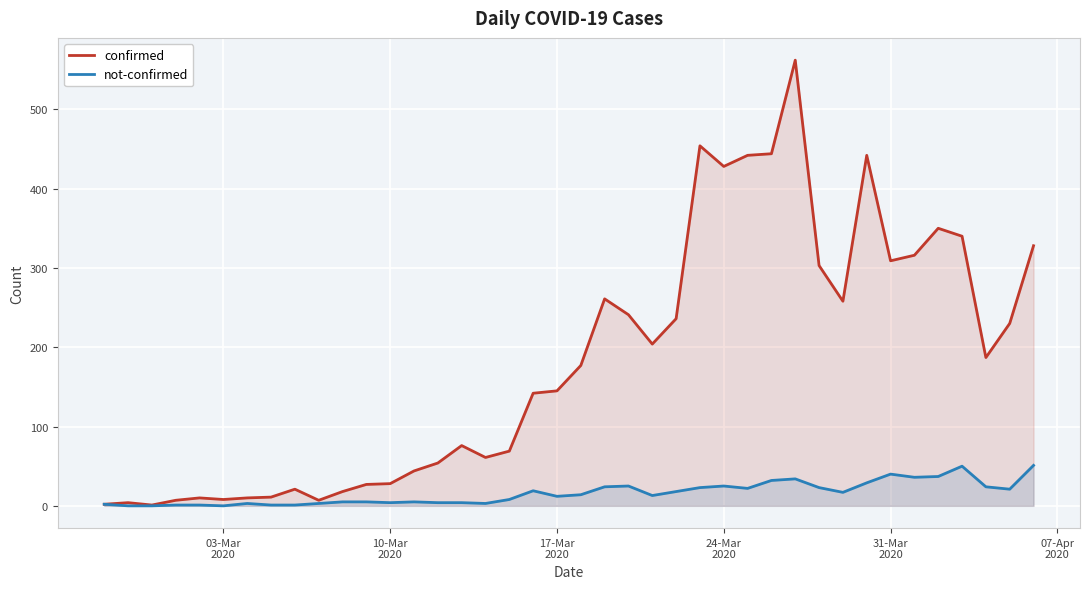

How many values in not-confirmed are above zero?

37